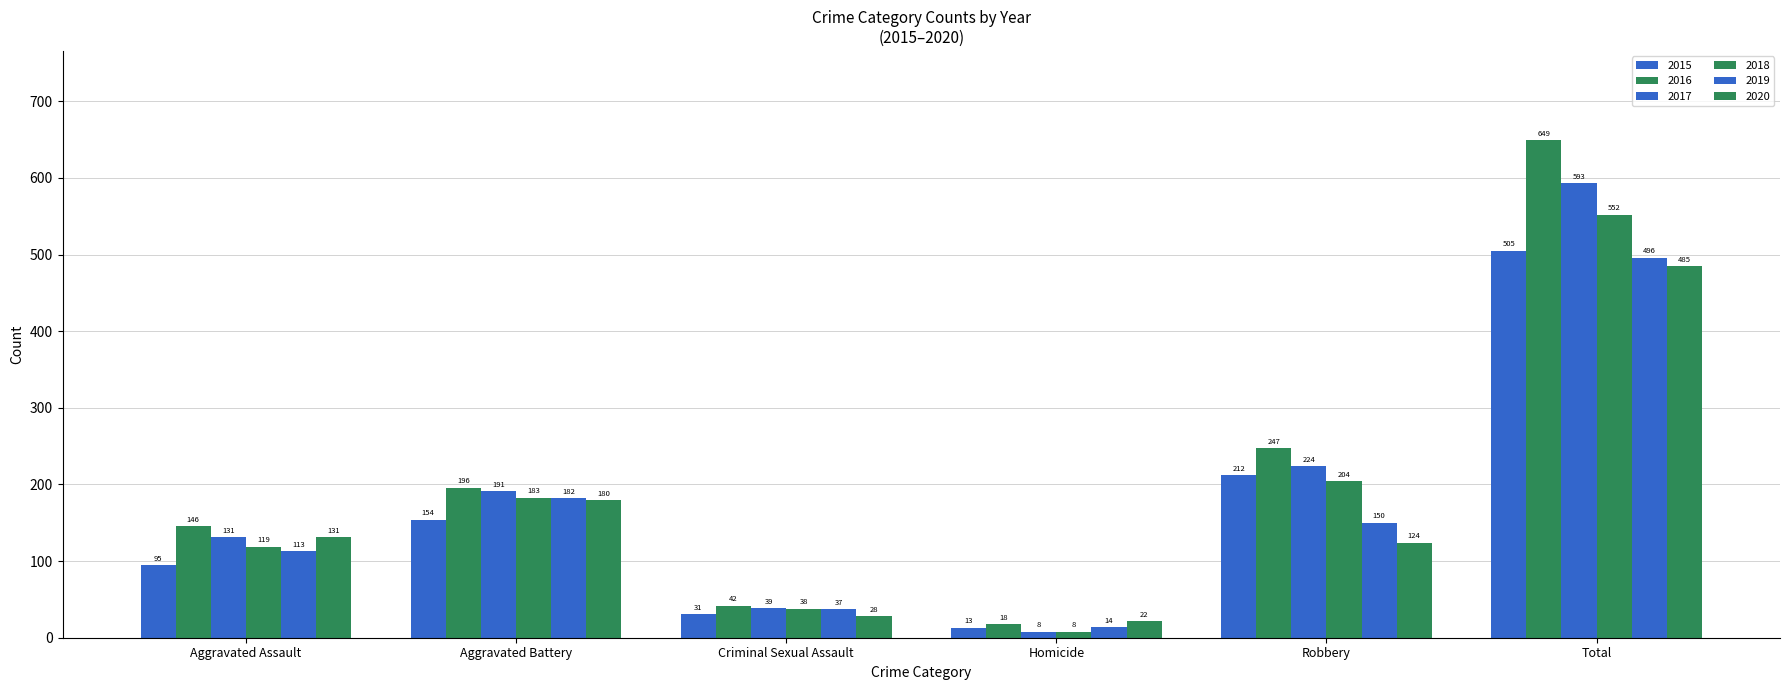

The 2016 series shows 38 at Aggravated Assault. True or false?

False